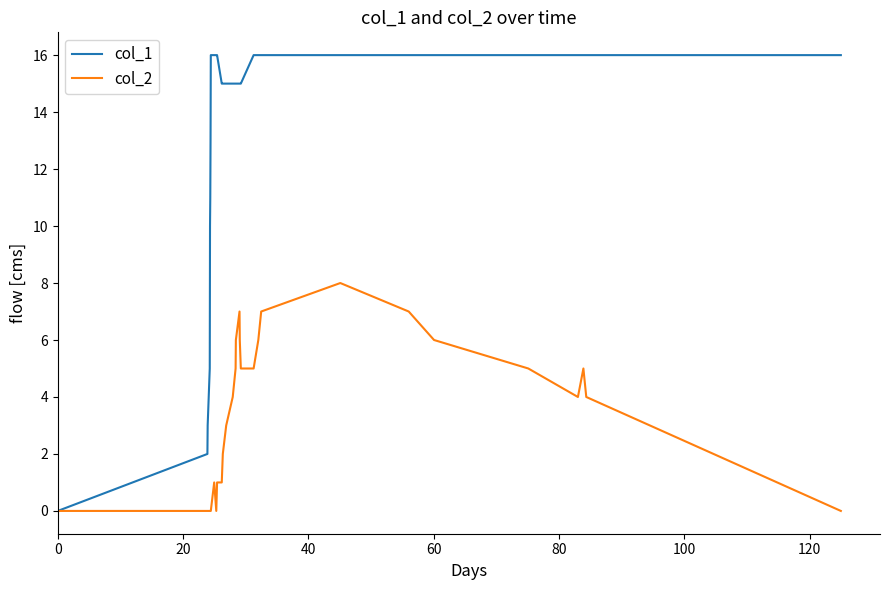

Does the chart have visible grid lines?

No